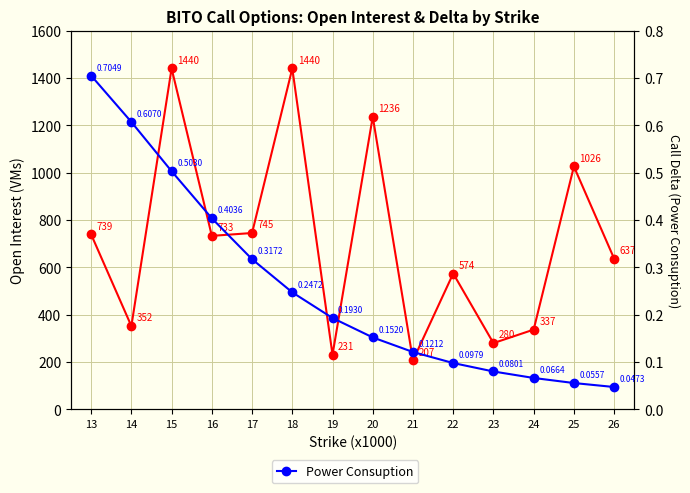

Does the chart display data point markers on the line(s)?

Yes